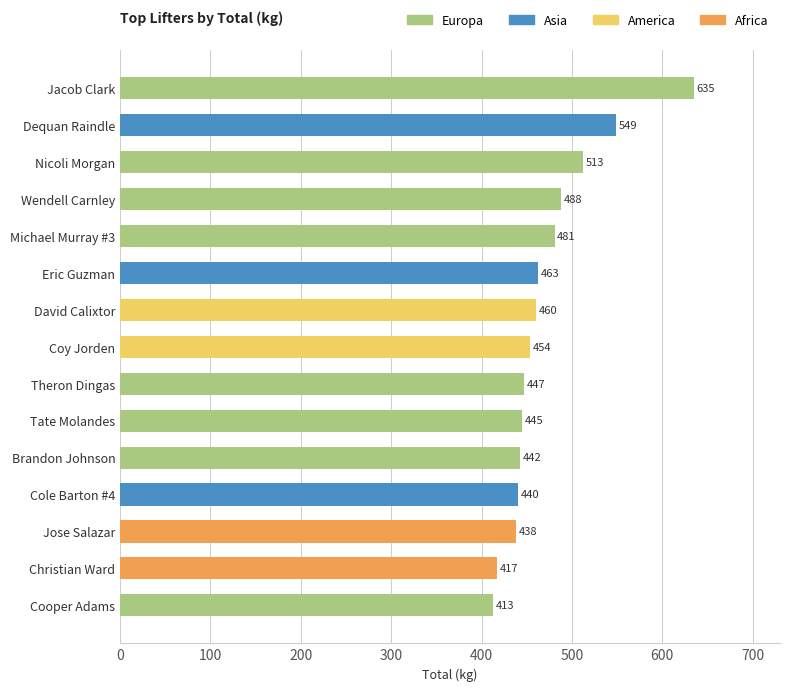

Rank the categories by value from highest to lowest.

Jacob Clark, Dequan Raindle, Nicoli Morgan, Wendell Carnley, Michael Murray #3, Eric Guzman, David Calixtor, Coy Jorden, Theron Dingas, Tate Molandes, Brandon Johnson, Cole Barton #4, Jose Salazar, Christian Ward, Cooper Adams